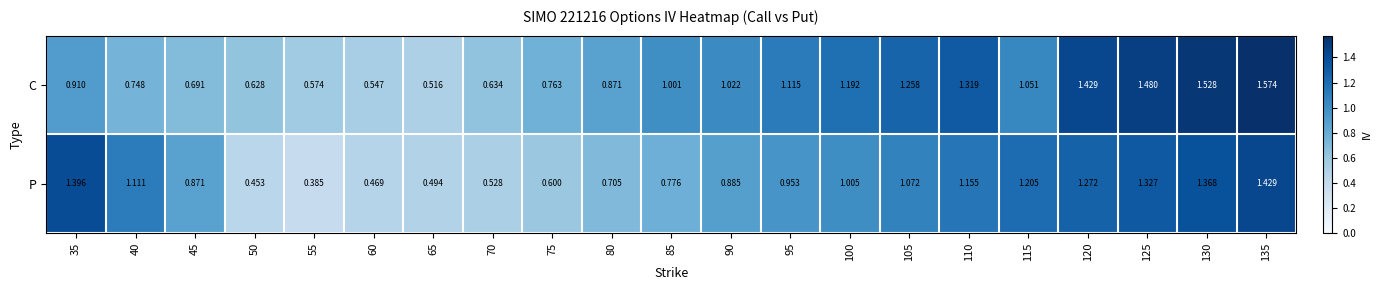

Between 65 and 100, which series saw the biggest shift?

C